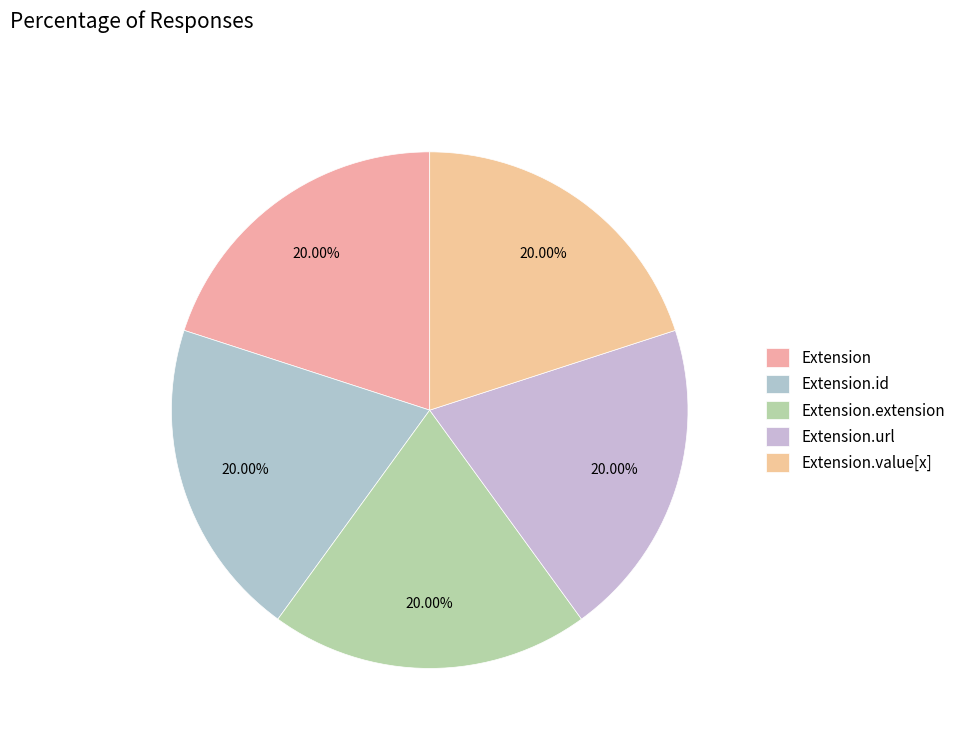

Count the number of slices in the pie.

5